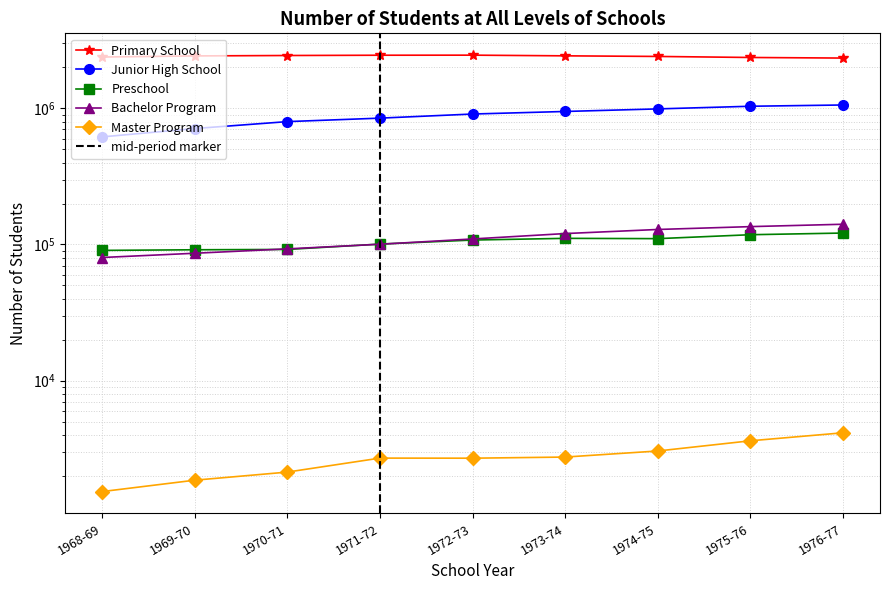

At which label does Preschool reach its minimum?

1968-69